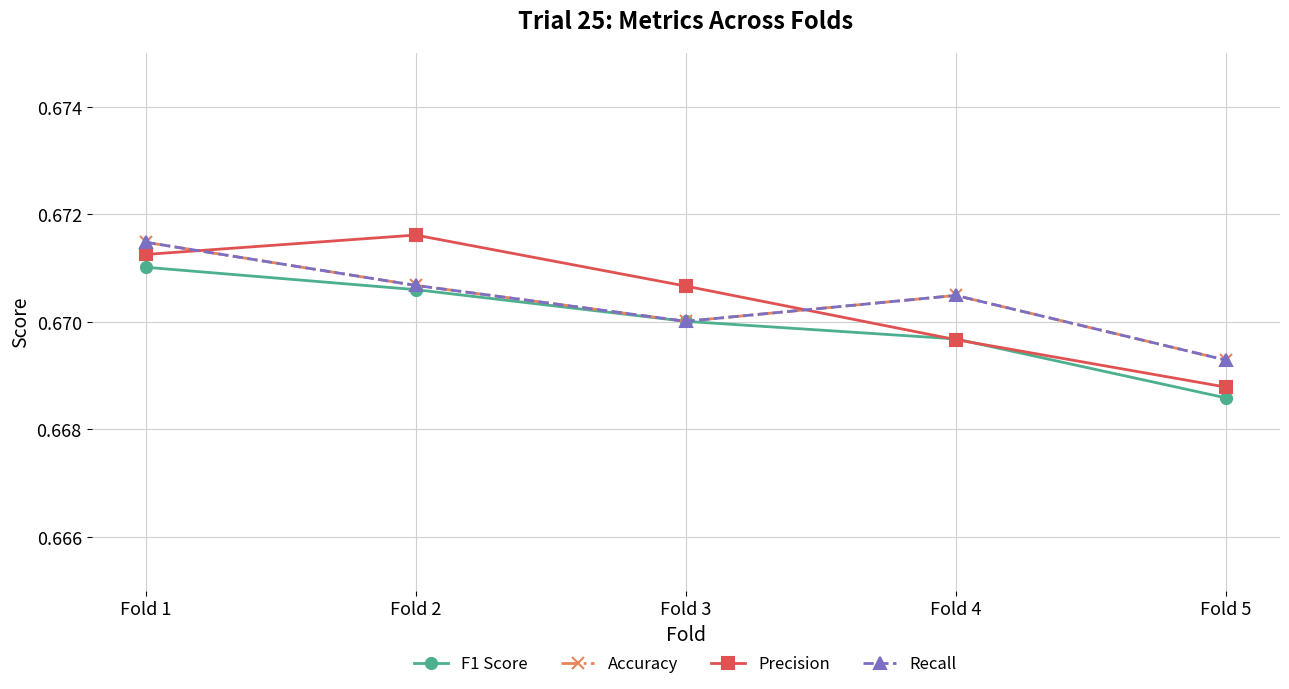

What is the average value of the Accuracy series?

0.7